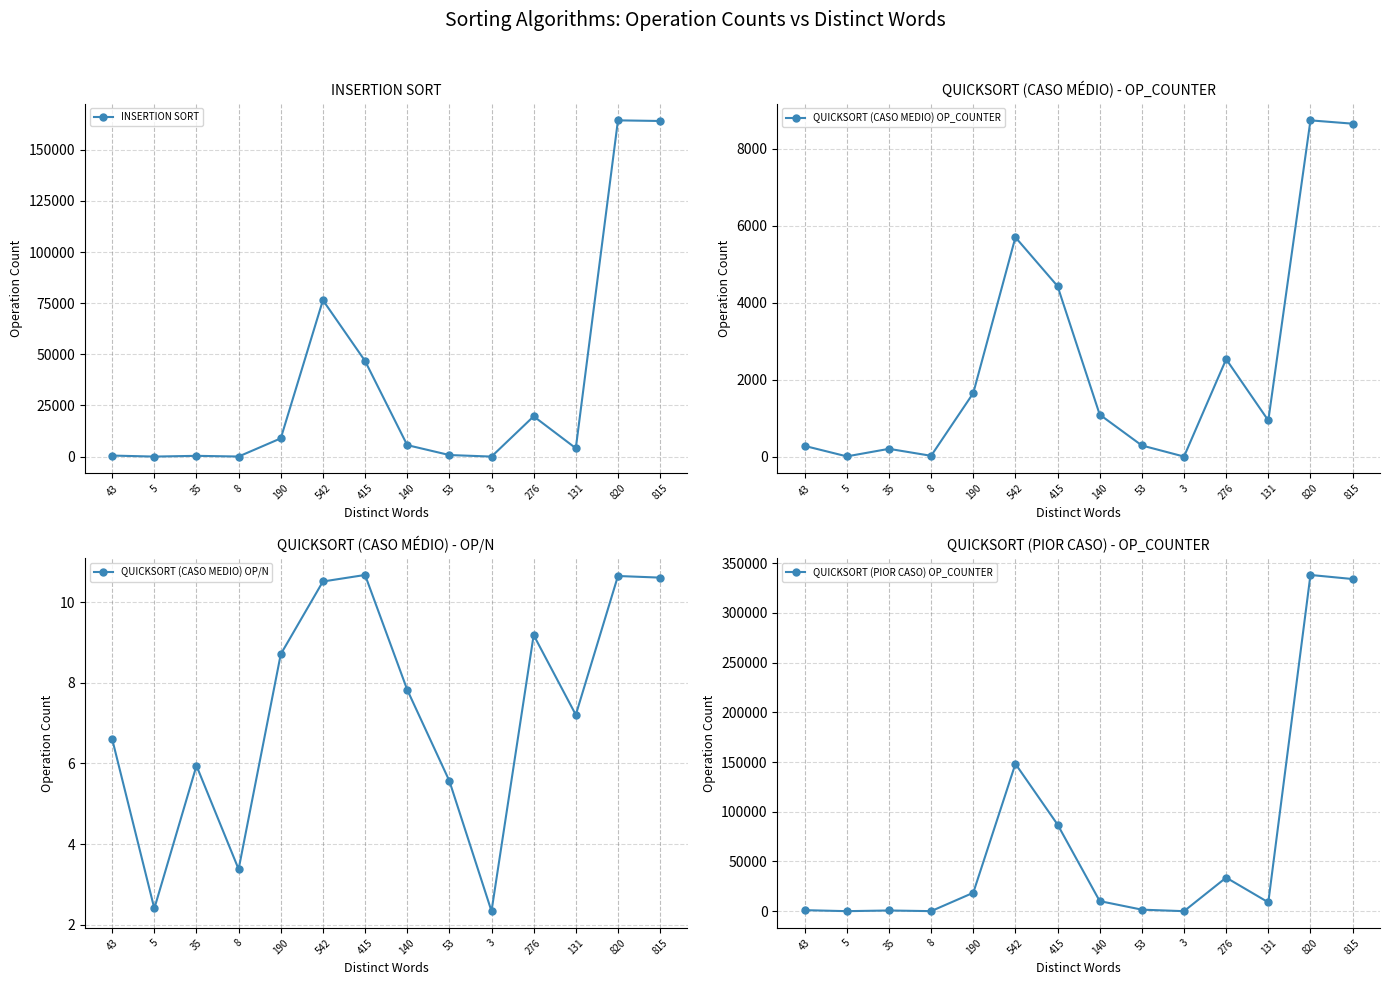

Reading right to left, extract all data points from this chart.

INSERTION SORT: 815=164132.0	820=164435.0	131=4091.0	276=19691.0	3=5.0	53=760.0	140=5616.0	415=46759.0	542=76492.0	190=8915.0	8=32.0	35=367.0	5=8.0	43=496.0
QUICKSORT (CASO MEDIO) OP_COUNTER: 815=8648.0	820=8734.0	131=944.0	276=2535.0	3=7.0	53=295.0	140=1096.0	415=4431.0	542=5699.0	190=1655.0	8=27.0	35=208.0	5=12.0	43=284.0
QUICKSORT (CASO MEDIO) OP/N: 815=10.6	820=10.7	131=7.2	276=9.2	3=2.3	53=5.6	140=7.8	415=10.7	542=10.5	190=8.7	8=3.4	35=5.9	5=2.4	43=6.6
QUICKSORT (PIOR CASO) OP_COUNTER: 815=334147.0	820=338247.0	131=8905.0	276=33775.0	3=9.0	53=1534.0	140=10147.0	415=87147.0	542=148234.0	190=18522.0	8=49.0	35=697.0	5=22.0	43=1029.0